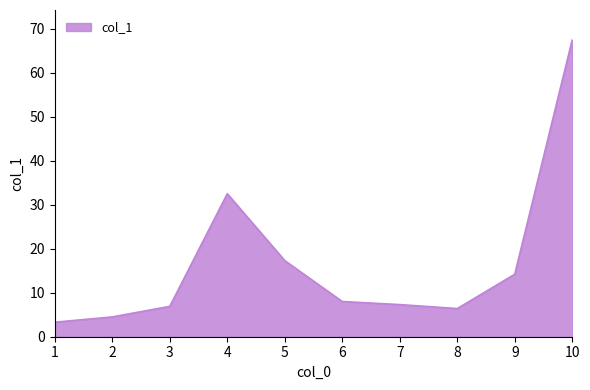

What is the smallest value displayed?

3.3